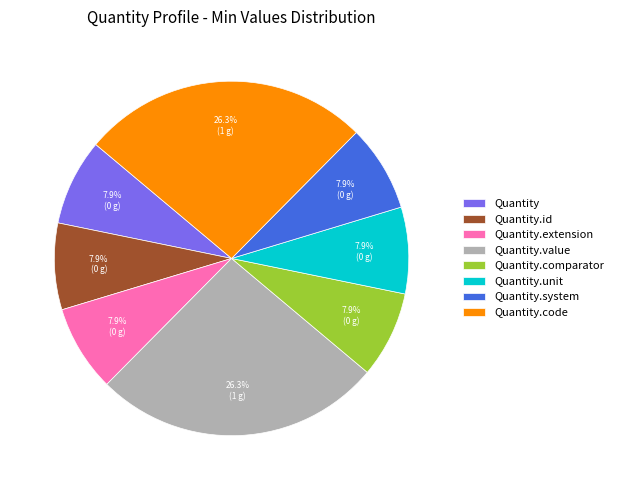

Approximately how many times larger is the value at Quantity.id compared to Quantity.value?

0.3